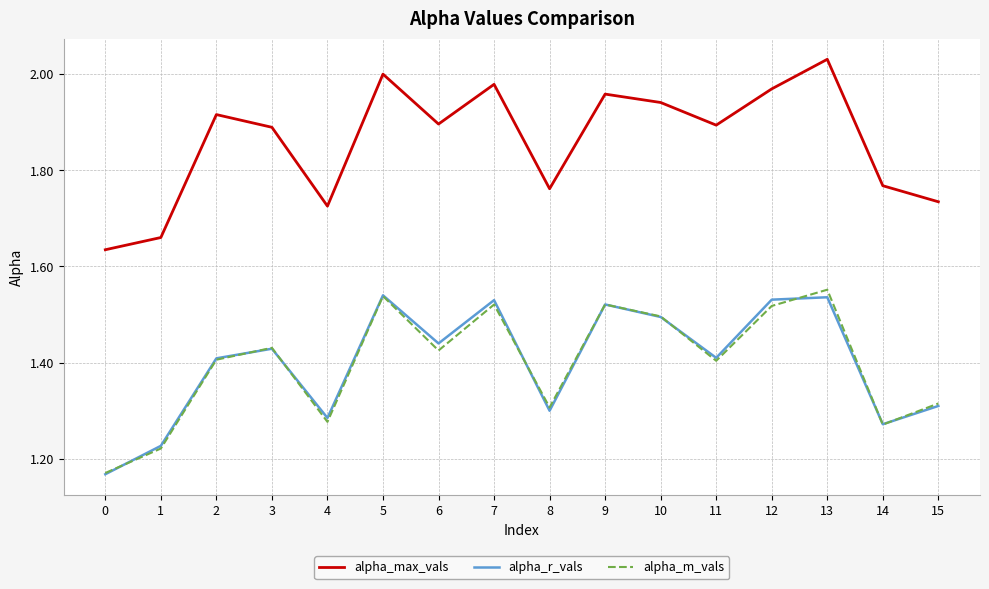

How many lines are shown in the chart?

3